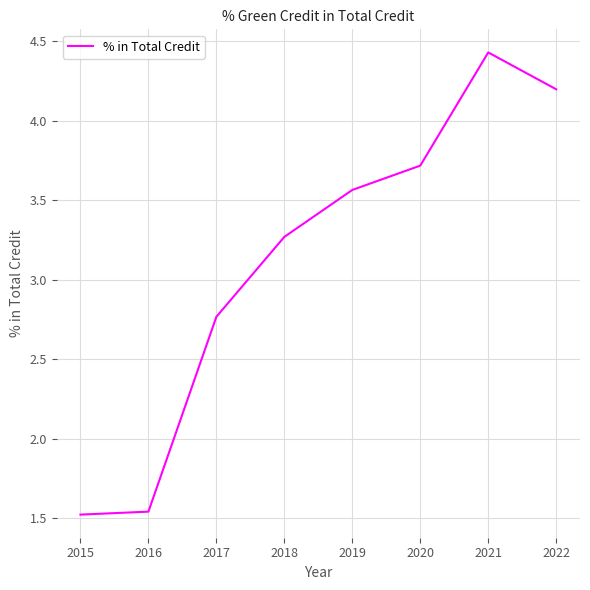

The value at 2018 is 5.2. True or false?

False